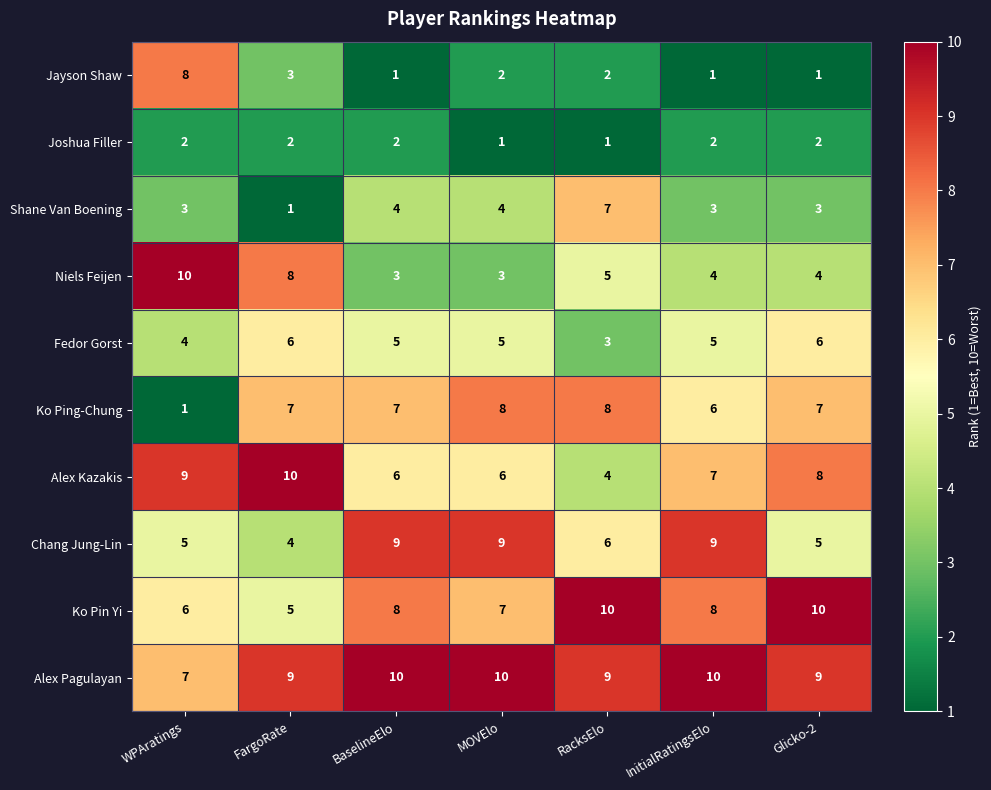

What is the maximum value shown in the chart?

10